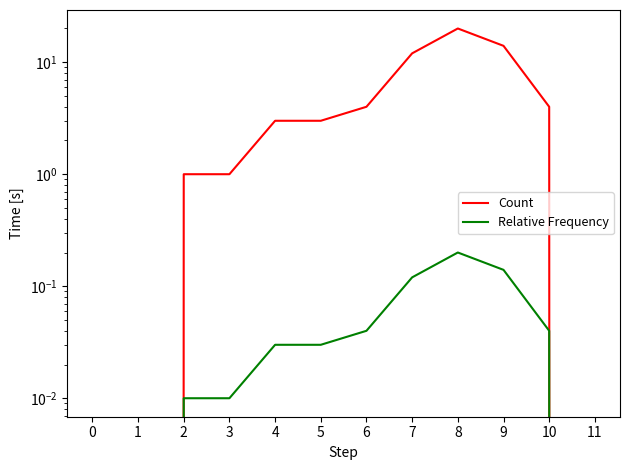

What are all the series names shown in the legend?

Count, Relative Frequency